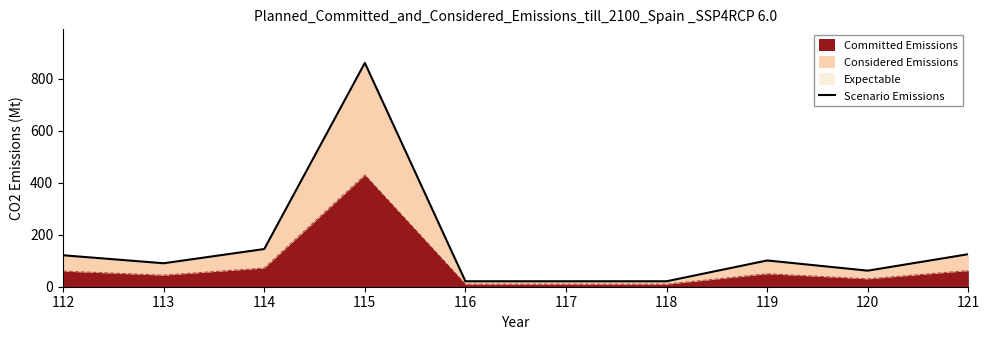

At which category does the chart reach its peak across all series?

115